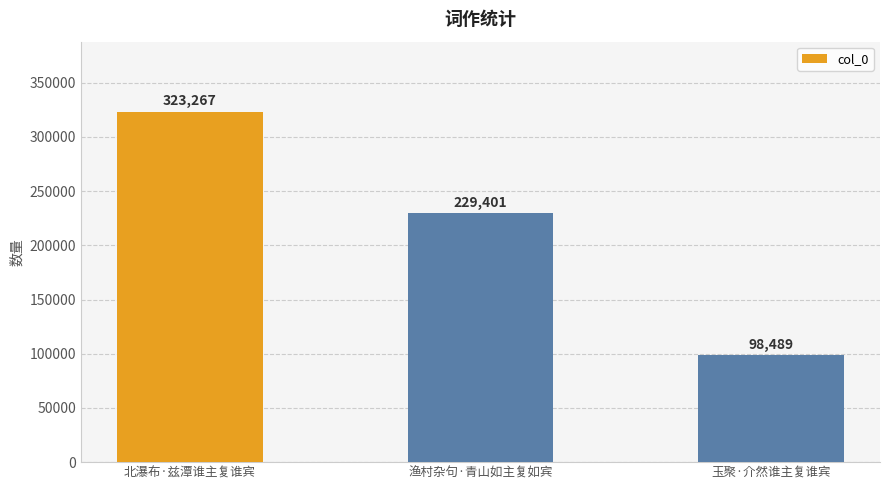

What is the difference between the maximum and second lowest values?

93866